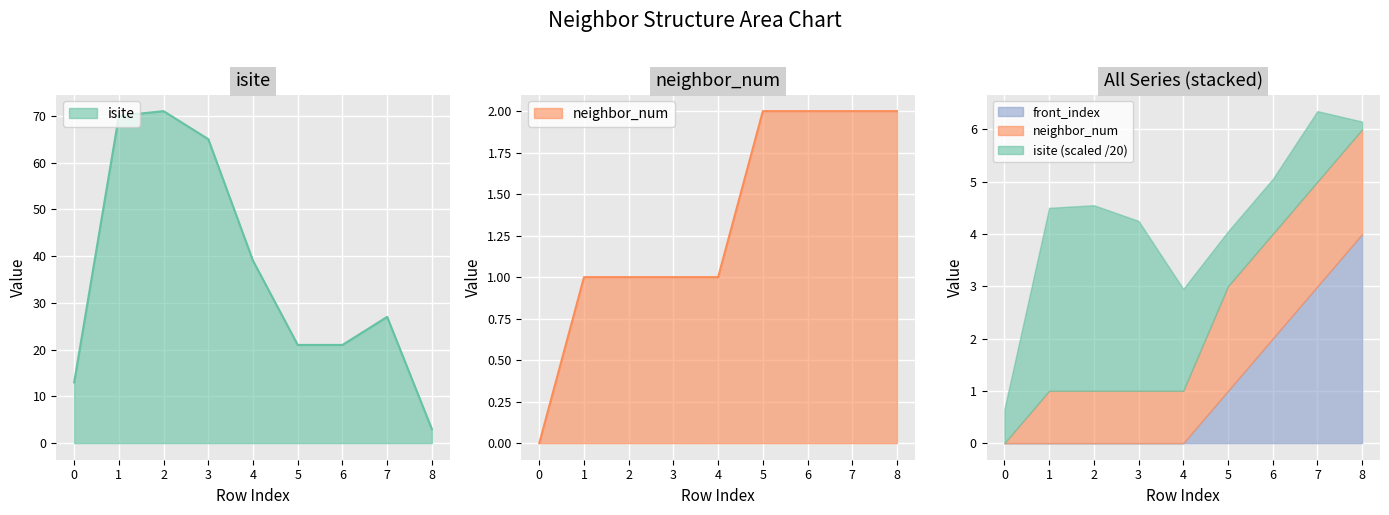

What is the value of the isite point at the 6th from the left?

21